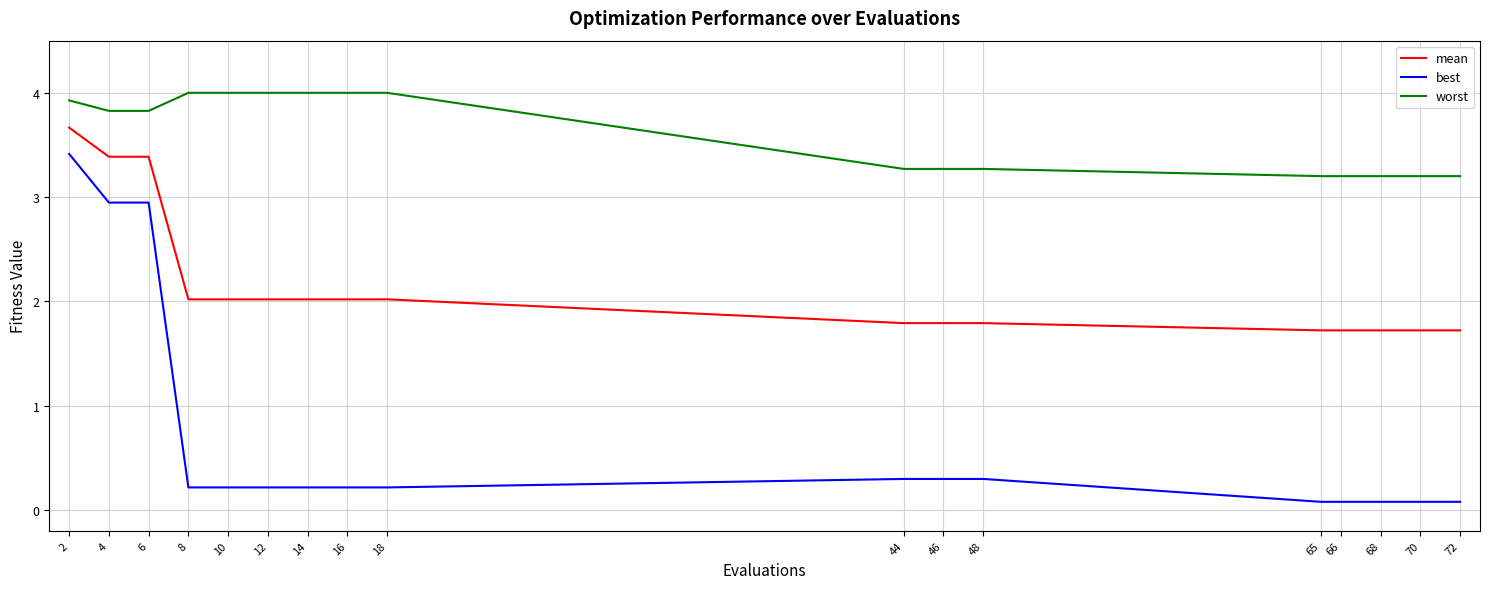

Which series has the widest spread of values?

best